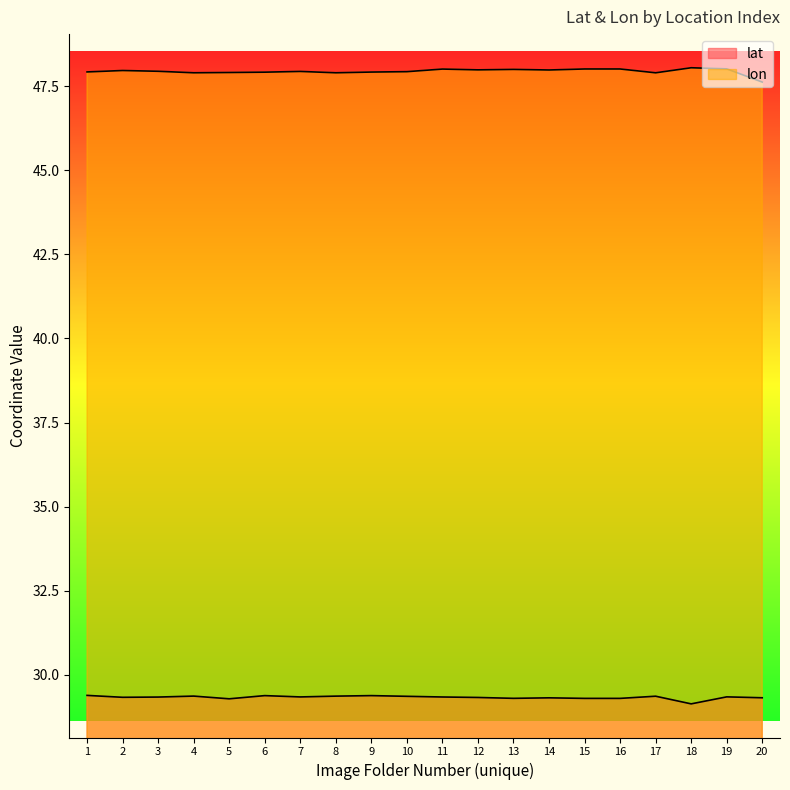

In lon, how many points are lower than both neighbors (excluding endpoints)?

5